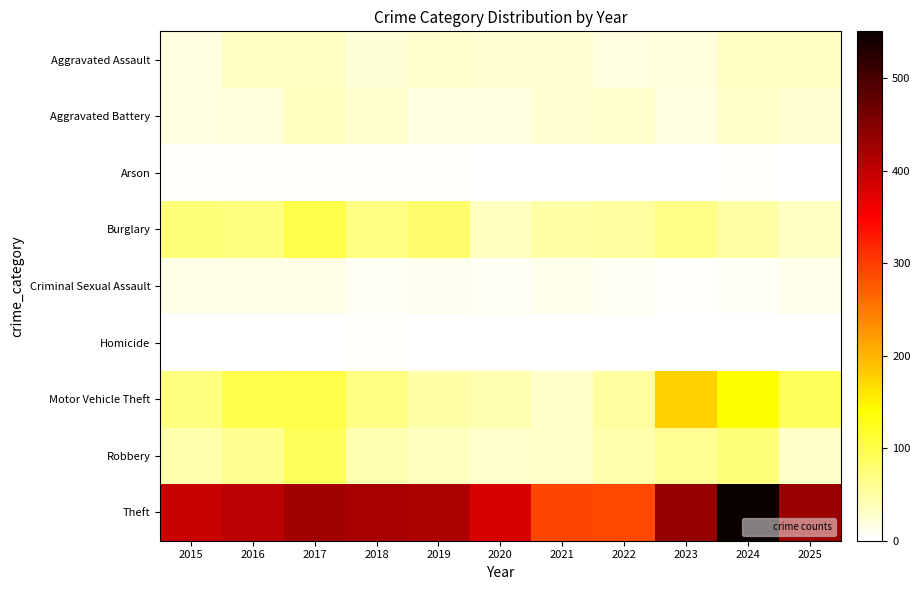

What is the total value across all series at 2024?

892